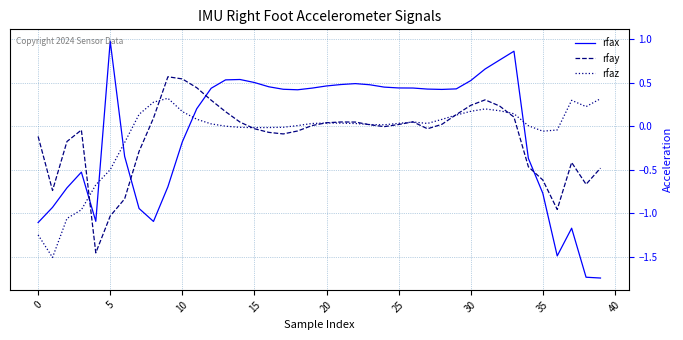

True or false: rfax and rfaz intersect in this chart.

True